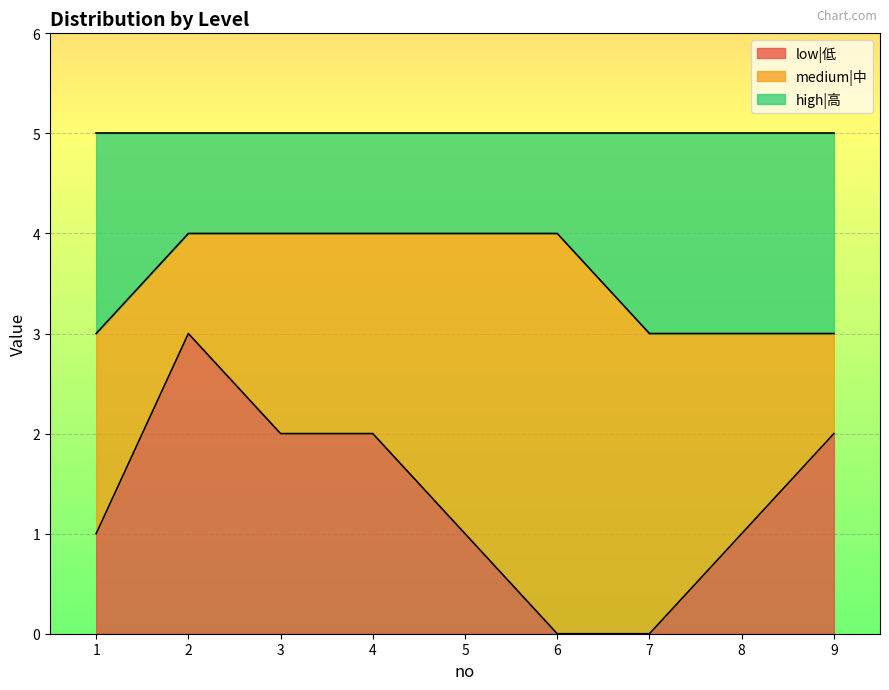

The low|低 series shows 0 at 7. True or false?

True